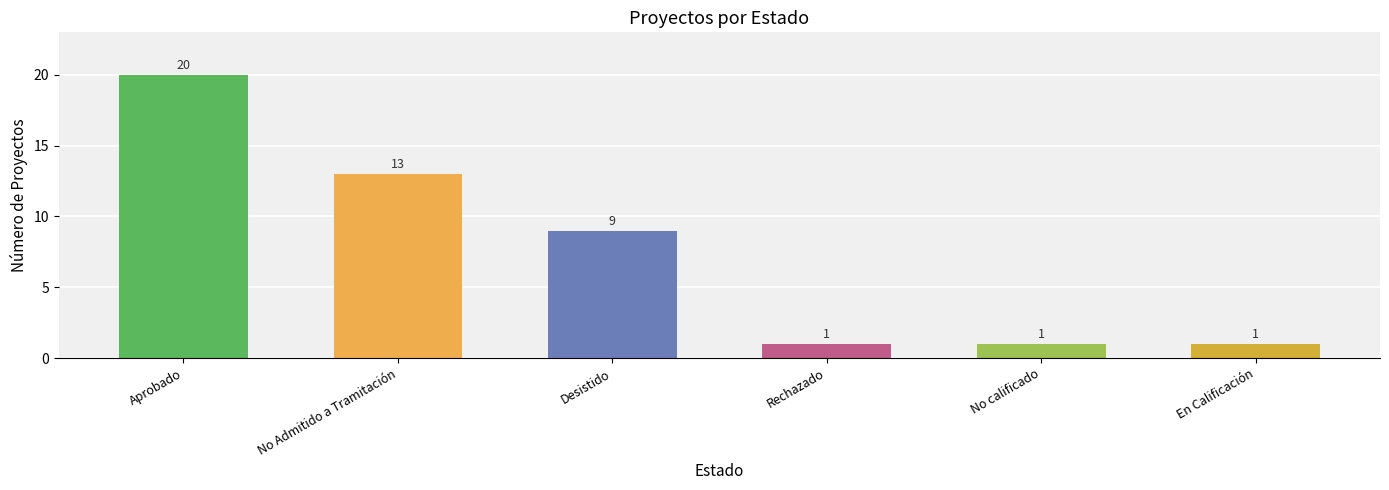

Approximately how many times larger is the value at Rechazado compared to No calificado?

1.0